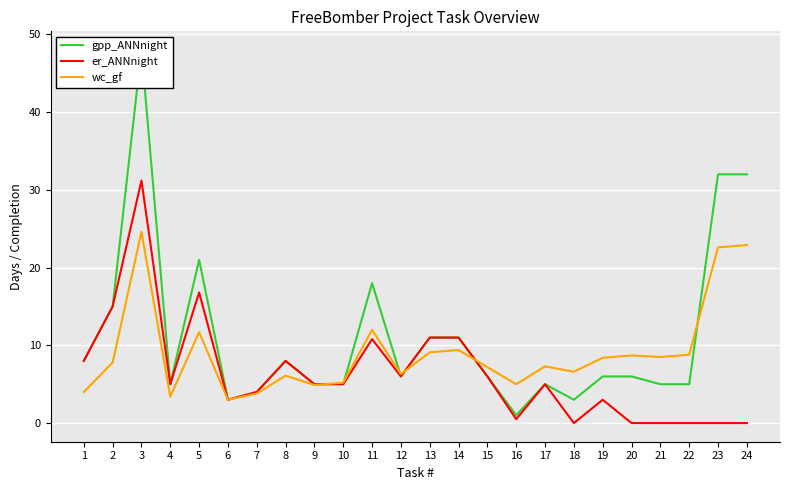

In wc_gf, how many points are lower than both neighbors (excluding endpoints)?

7